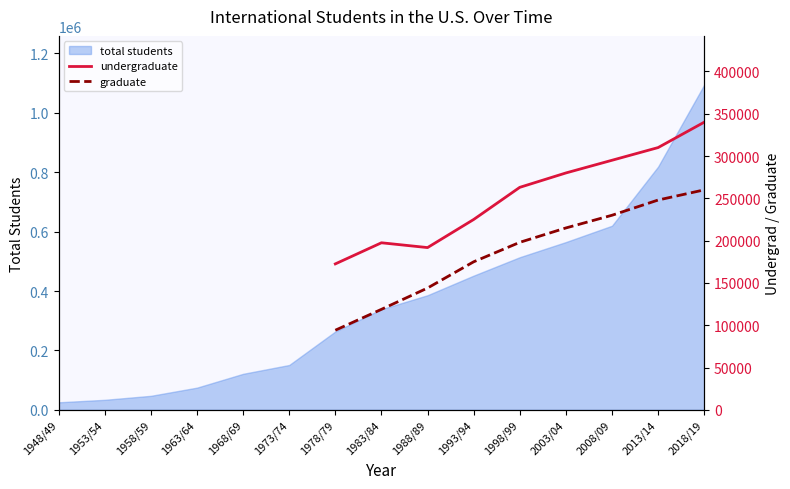

What is the difference between the maximum and minimum values in the undergraduate series?

167480